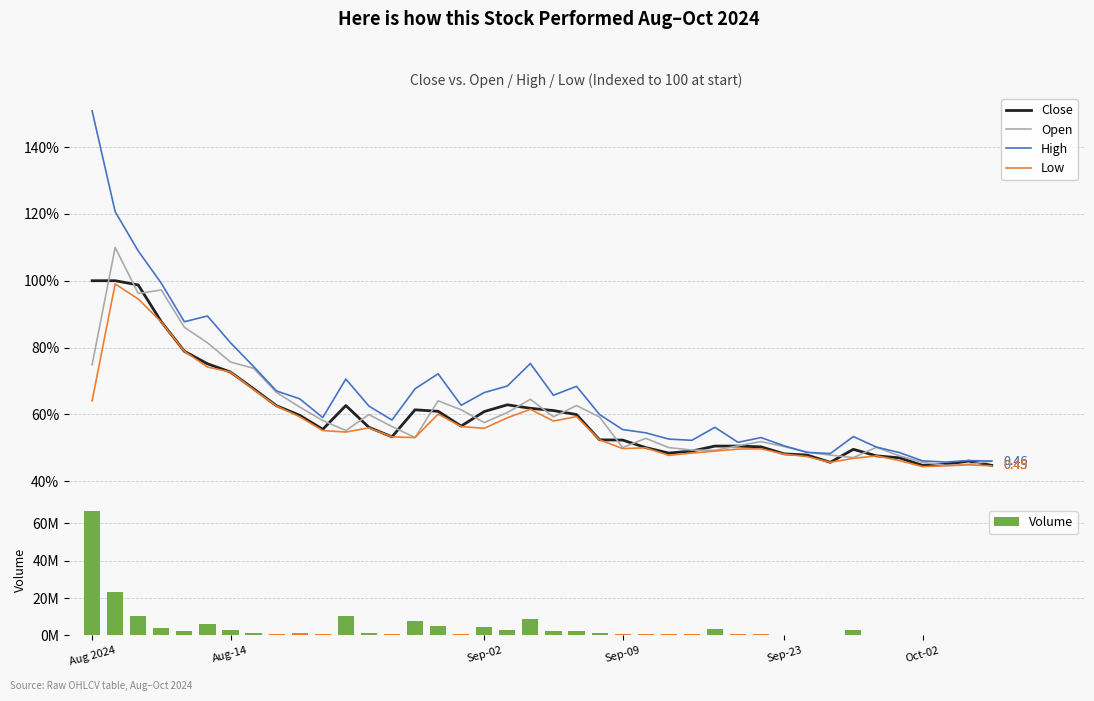

At which category does the chart reach its peak across all series?

Aug 2024